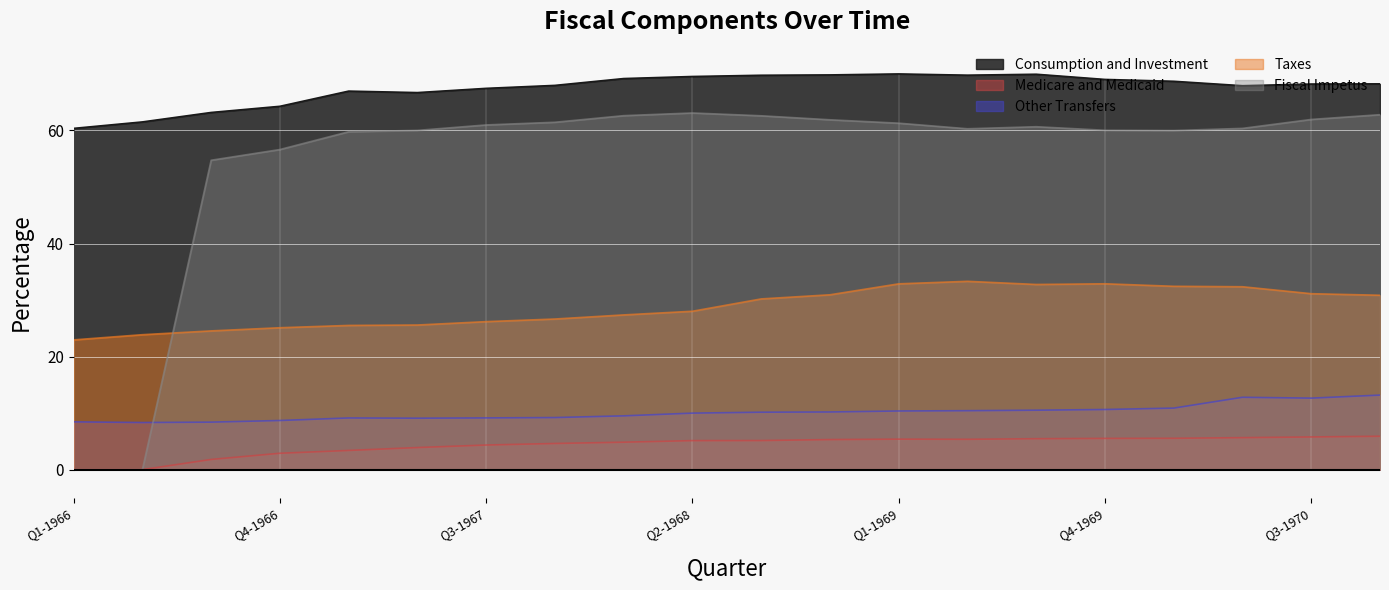

Which series has the largest total across all categories?

Consumption and Investment